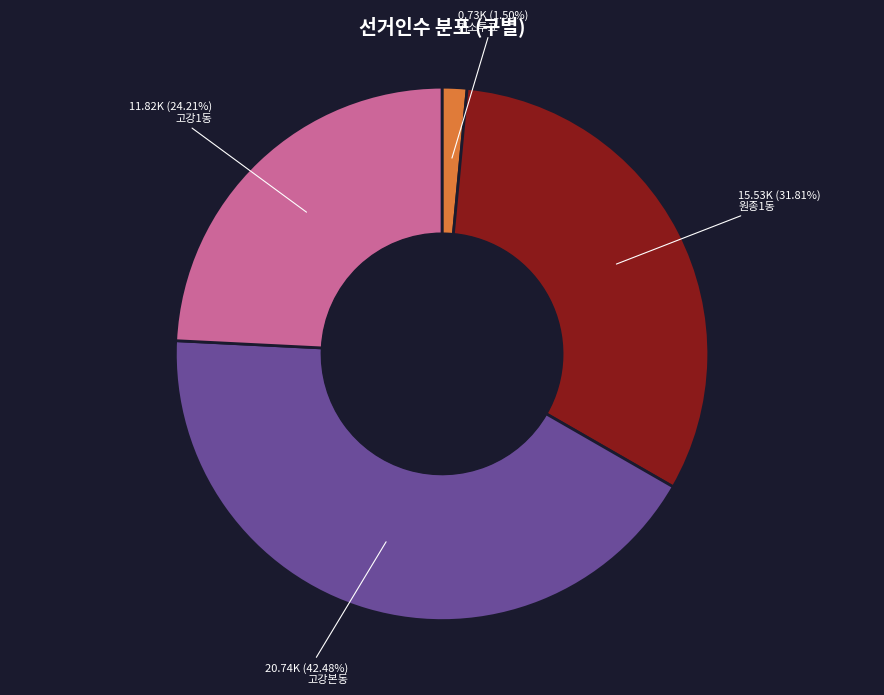

To the nearest percent, what is the average slice percentage?

25%